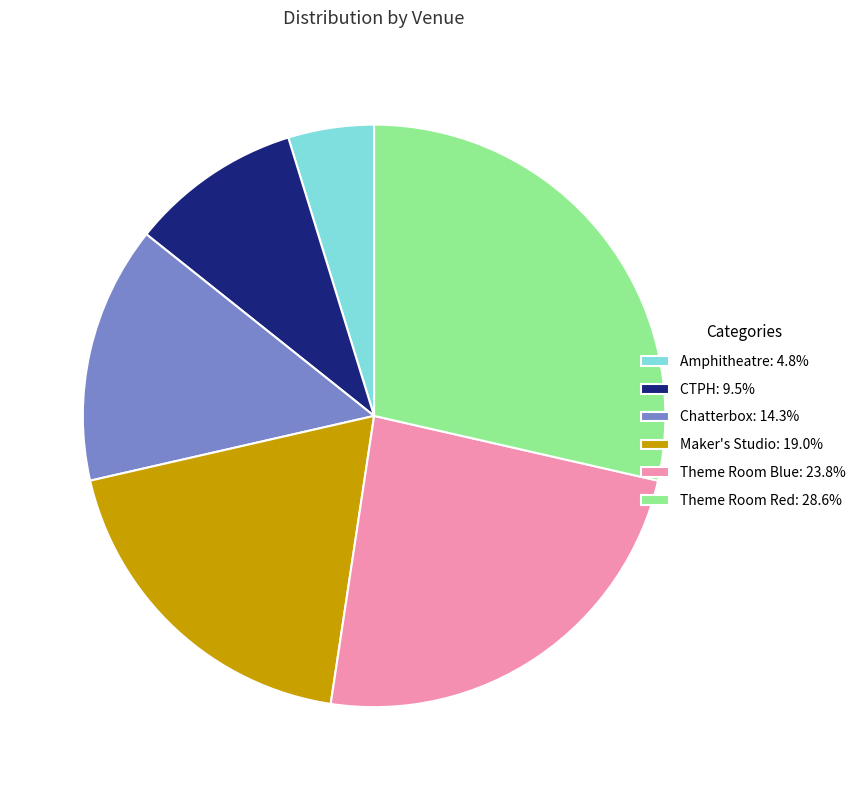

Combined, do Amphitheatre: 4.8% and Theme Room Blue: 23.8% account for over 50%?

No